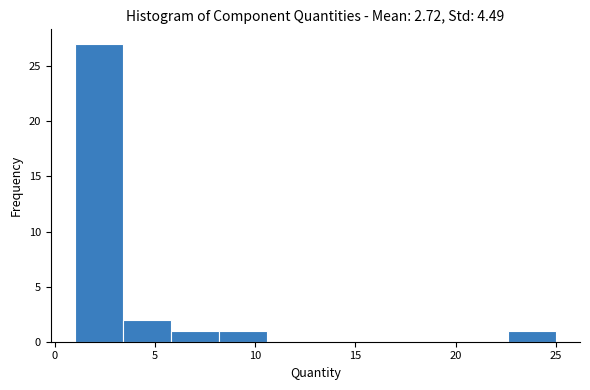

Reading left to right, transcribe this chart: for each bar, give the range it covers on the x-axis and its height. Neither the bar edges nor the heights are printed on the chart, so give them approximately, as read against the axes.

1.0 to 3.4: 27
3.4 to 5.8: 2
5.8 to 8.2: 1
8.2 to 10.6: 1
10.6 to 13.0: 0
13.0 to 15.4: 0
15.4 to 17.8: 0
17.8 to 20.2: 0
20.2 to 22.6: 0
22.6 to 25.0: 1